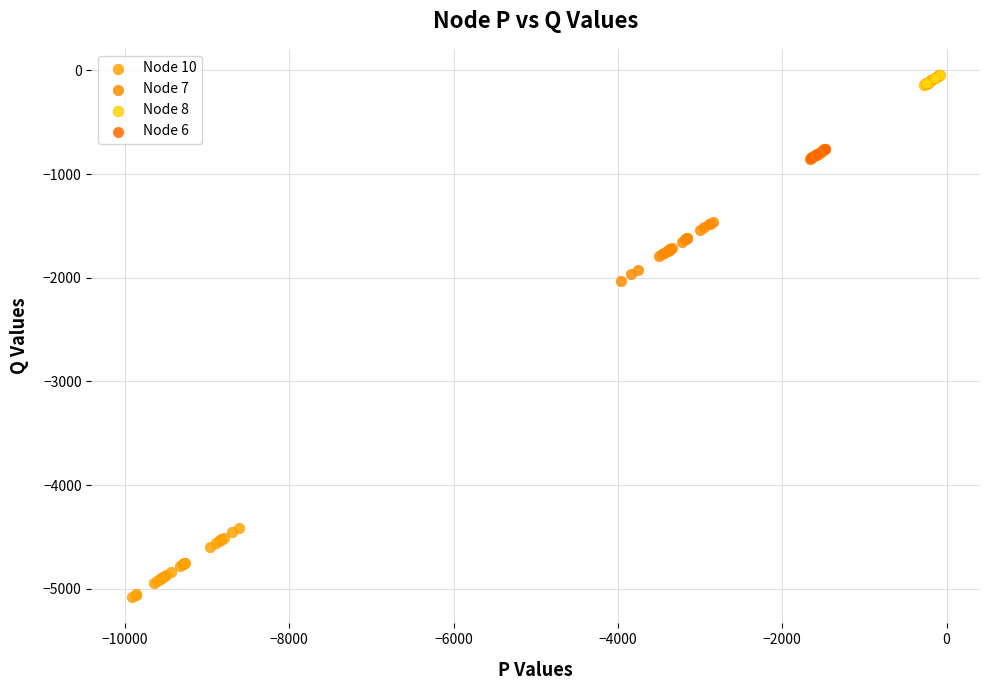

Which series has the largest Y range (max minus min)?

Node 10